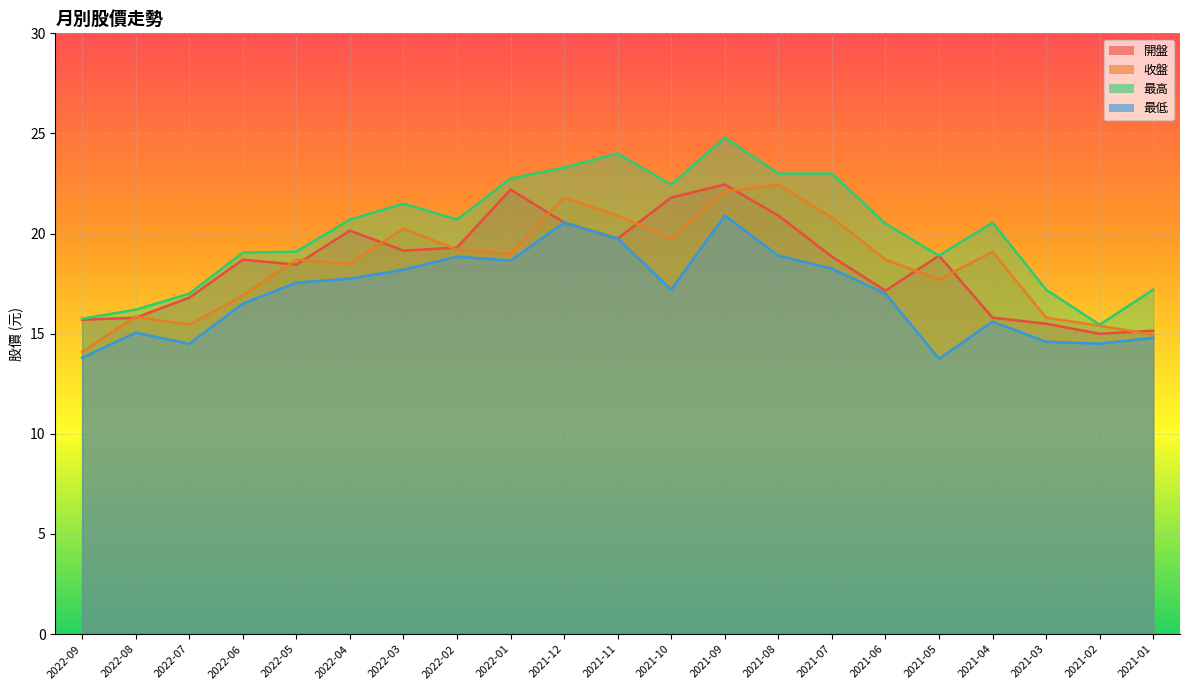

What is the difference between the maximum and minimum values in the 開盤 series?

7.4